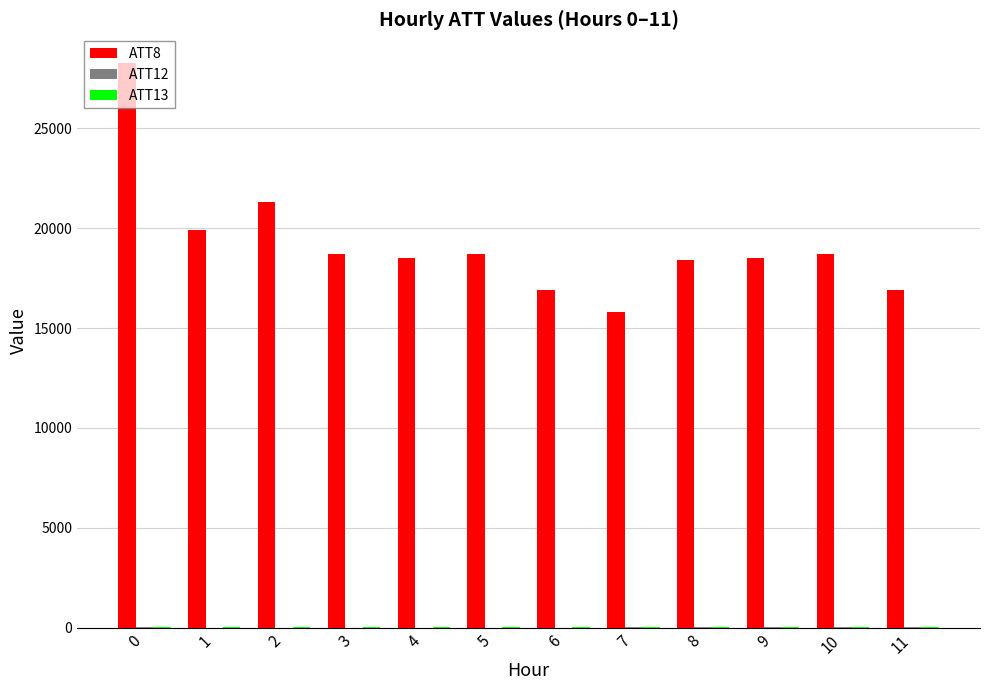

Between 3 and 6, which series saw the biggest shift?

ATT8